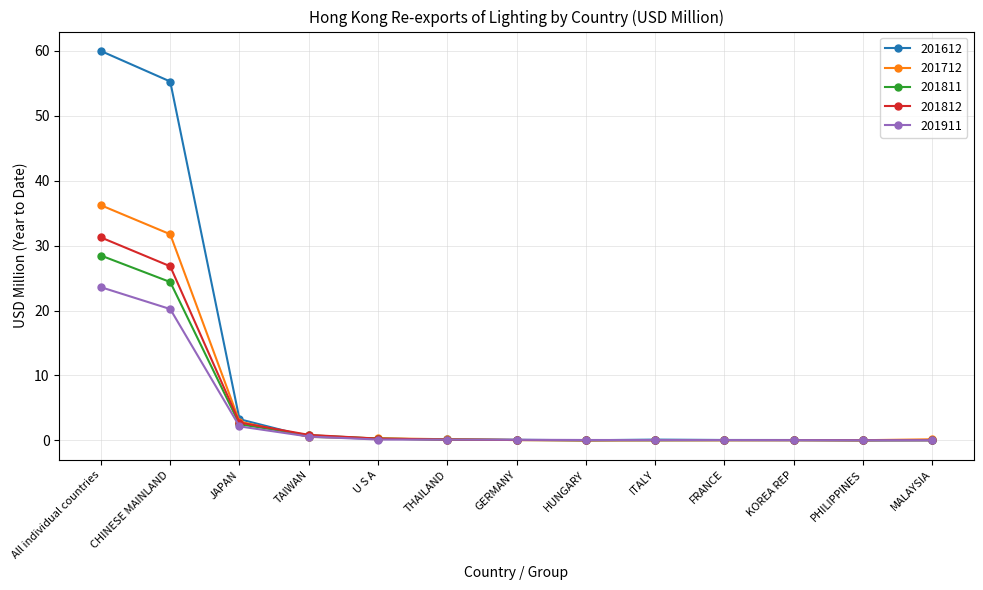

What is the label of the 13th point from the left?

MALAYSIA